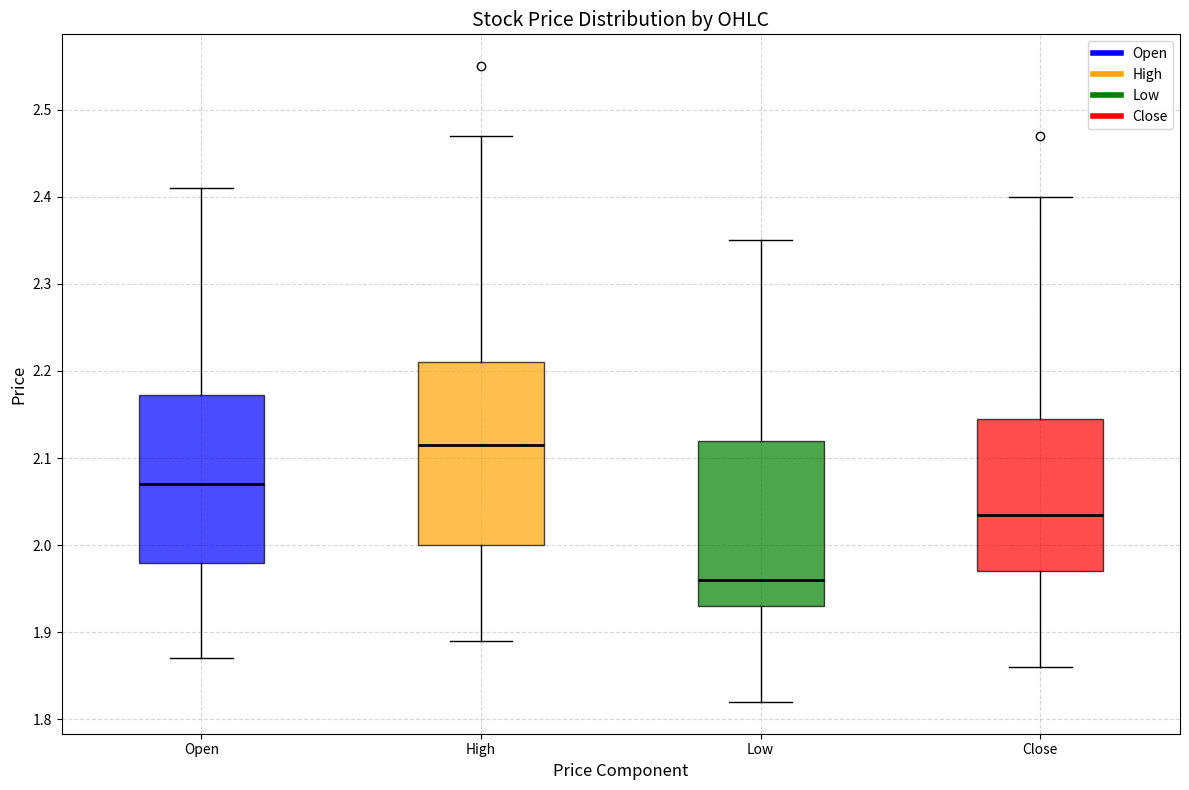

Where is the lower edge of the box for High on the y-axis? The values are not printed on the chart, so give them approximately, as read against the axis.

2.00